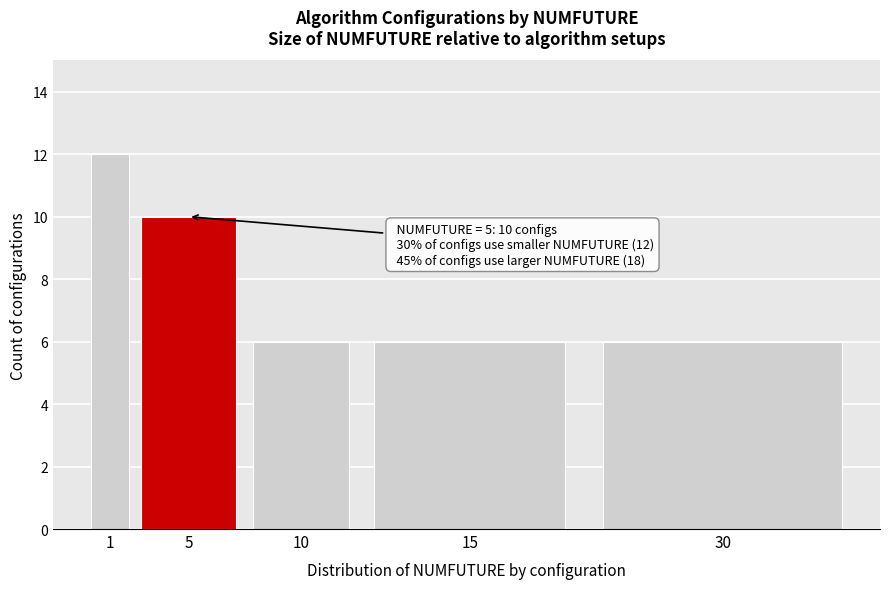

Reading left to right, list all the values displayed in this chart.

12	10	6	6	6